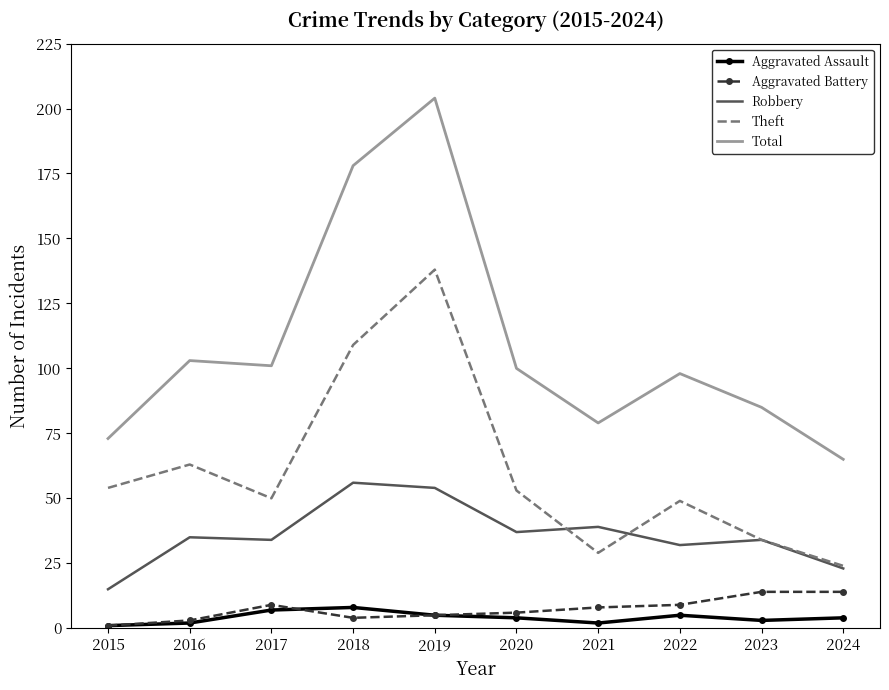

Which series has the largest total across all categories?

Total